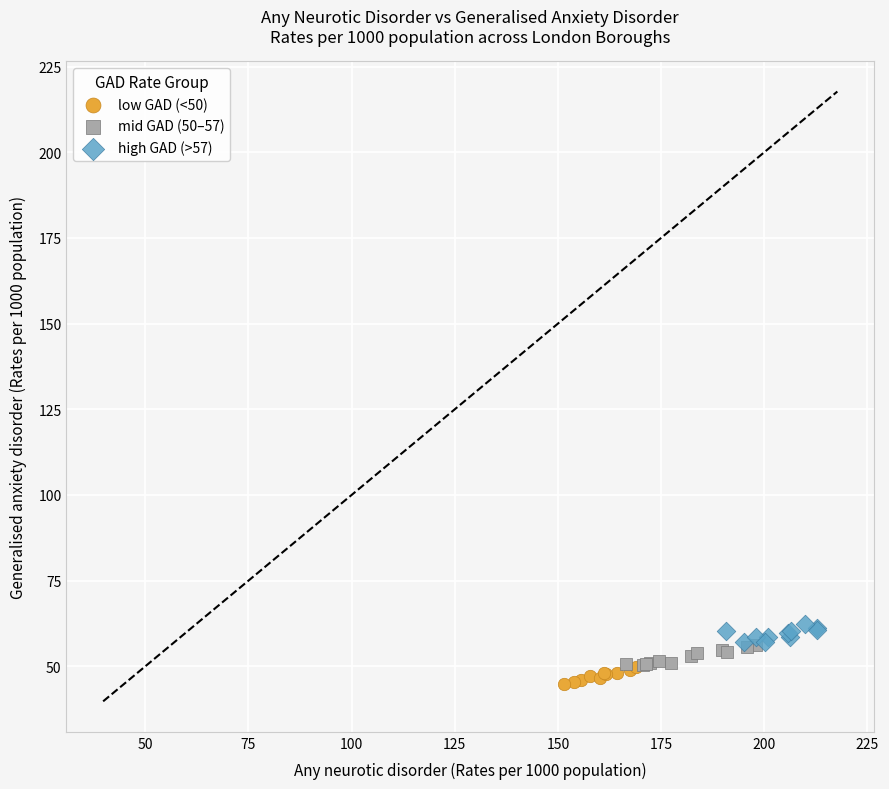

Which series reaches the maximum Y coordinate?

high GAD (>57)